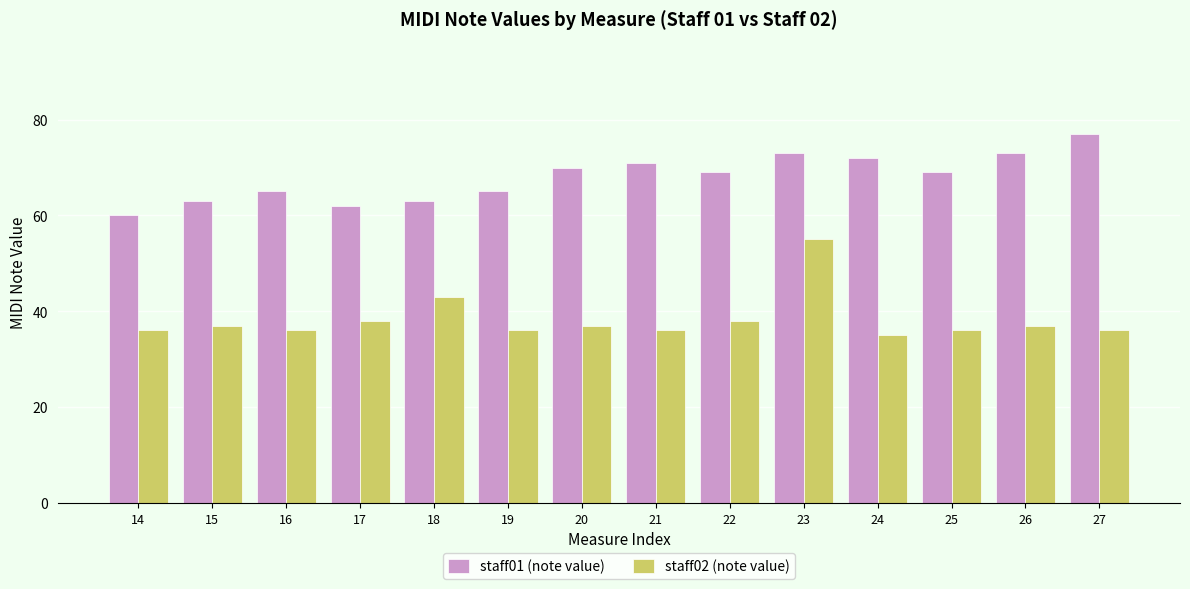

What is the sum of the staff01 (note value) values at 17 and 18?

125